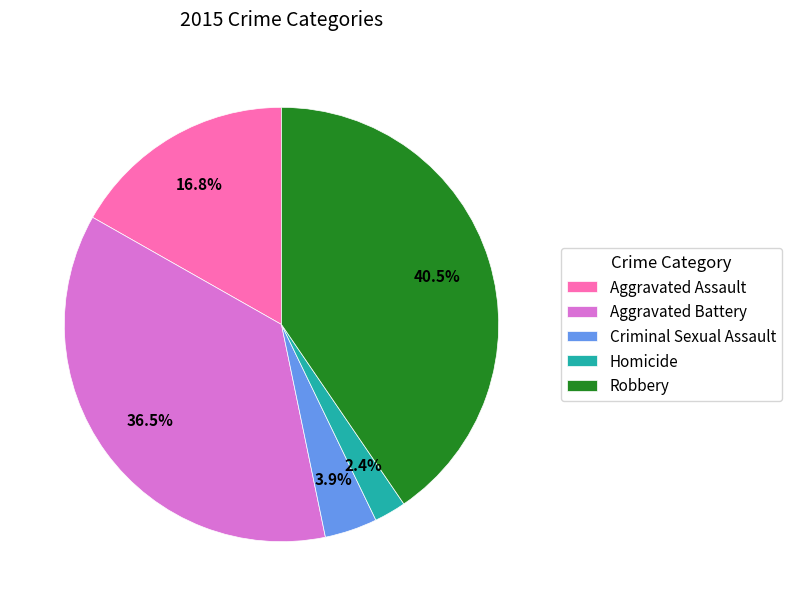

Between Aggravated Assault and Aggravated Battery, which is larger?

Aggravated Battery